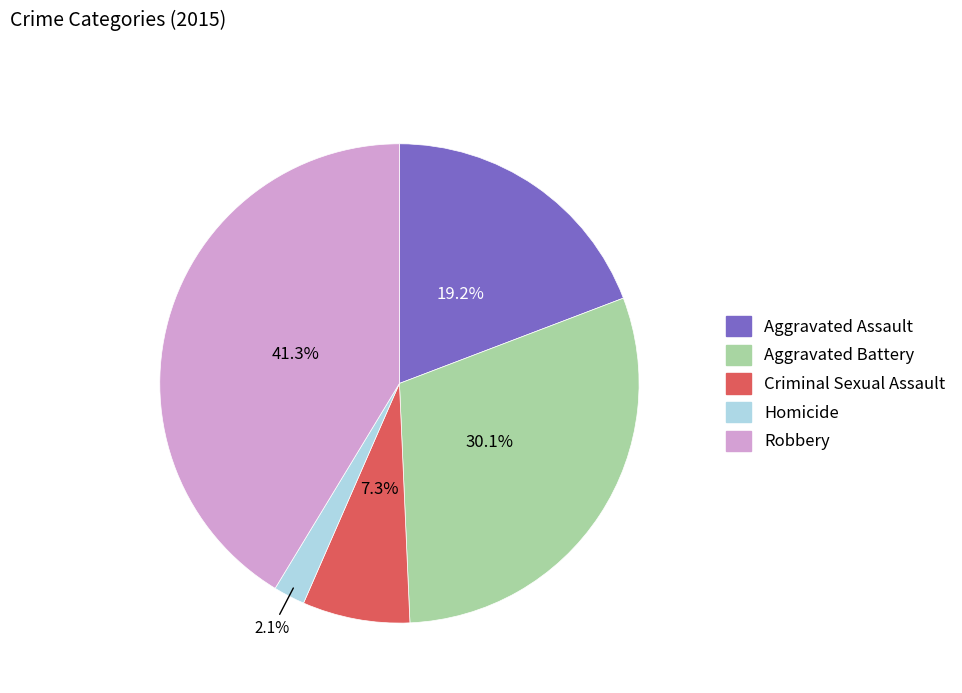

Which slice is the largest?

Robbery